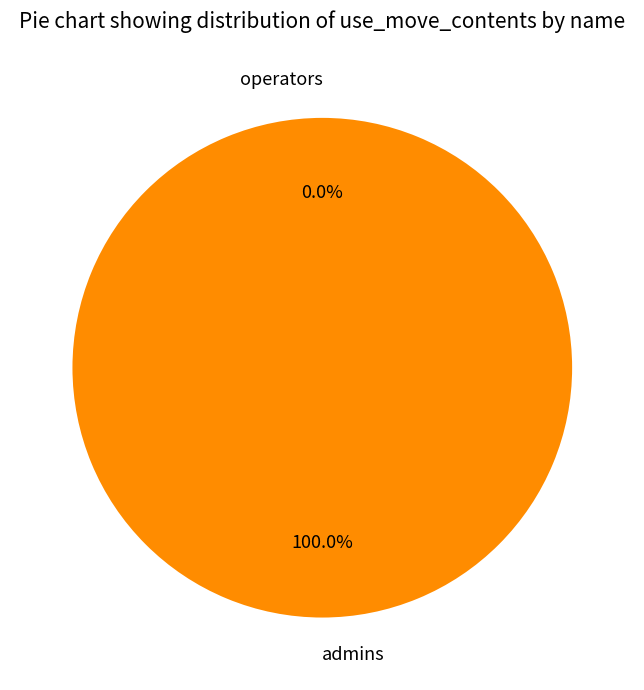

Is there any slice that represents more than half of the pie?

Yes